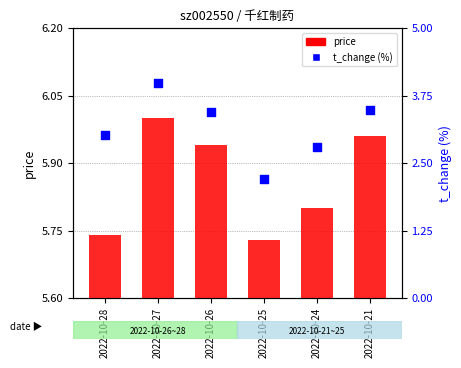

At how many categories does at least one series exceed 2?

6